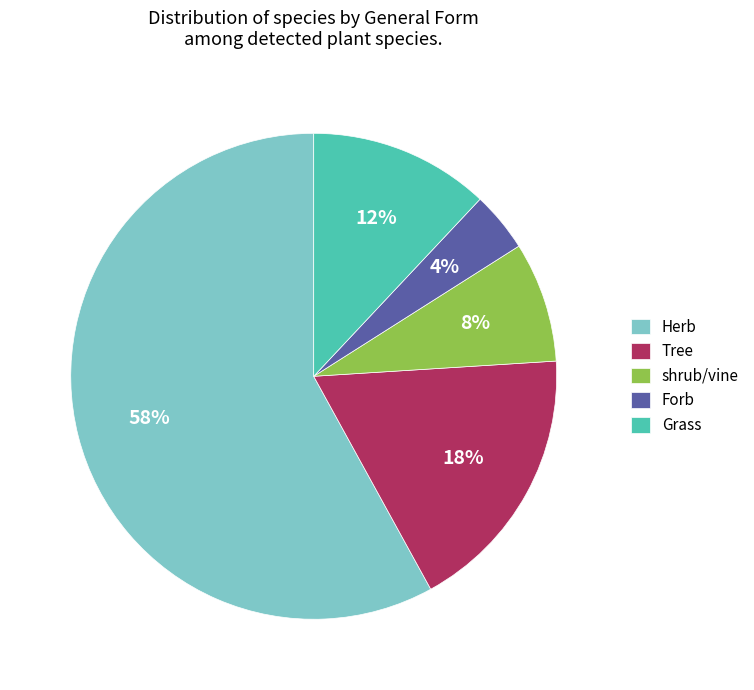

Is the sum of shrub/vine and Herb greater than half?

Yes